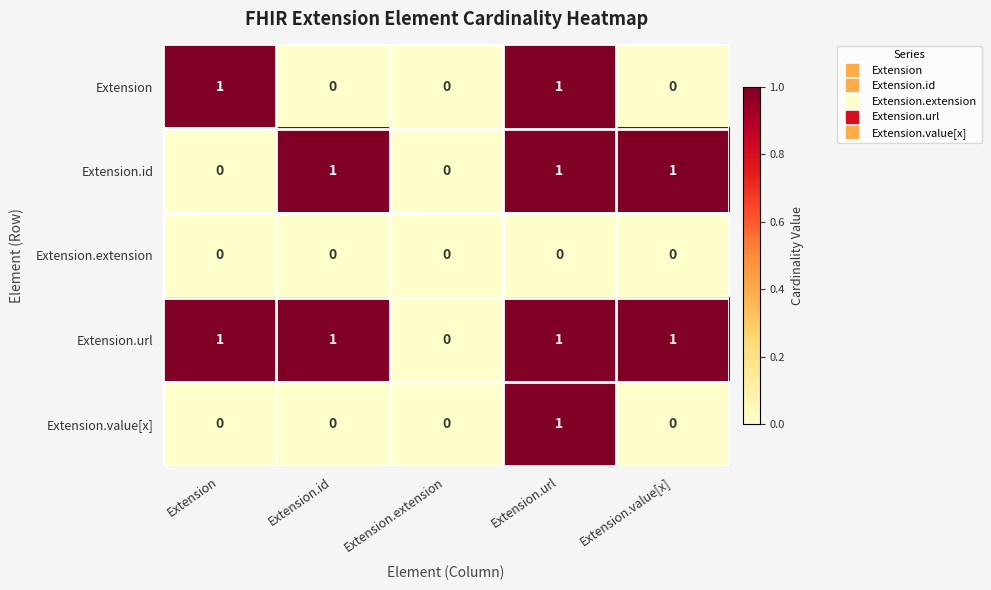

True or false: Extension.extension has a value of 0 at Extension.extension.

True